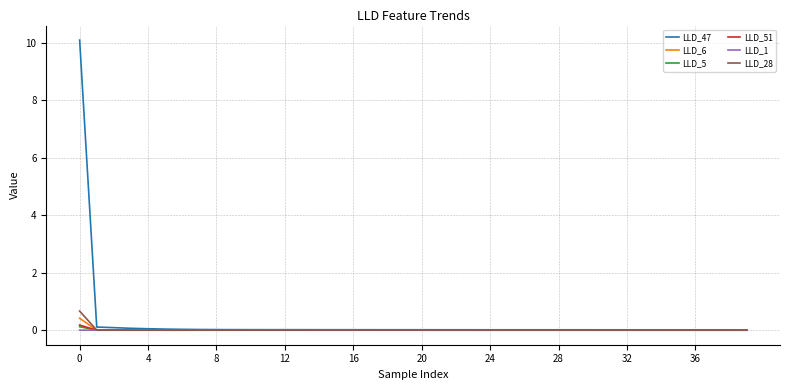

What is the greatest value displayed?

10.1